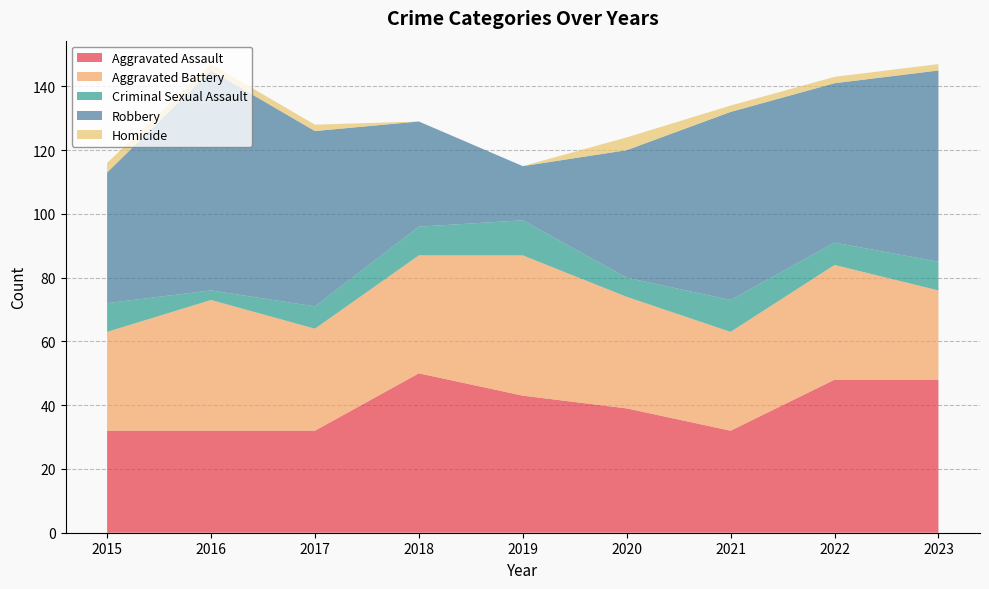

Reading left to right, transcribe all the data shown in this chart.

Aggravated Assault: 2015=32	2016=32	2017=32	2018=50	2019=43	2020=39	2021=32	2022=48	2023=48
Aggravated Battery: 2015=31	2016=41	2017=32	2018=37	2019=44	2020=35	2021=31	2022=36	2023=28
Criminal Sexual Assault: 2015=9	2016=3	2017=7	2018=9	2019=11	2020=6	2021=10	2022=7	2023=9
Robbery: 2015=41	2016=69	2017=55	2018=33	2019=17	2020=40	2021=59	2022=50	2023=60
Homicide: 2015=3	2016=2	2017=2	2018=0	2019=0	2020=4	2021=2	2022=2	2023=2